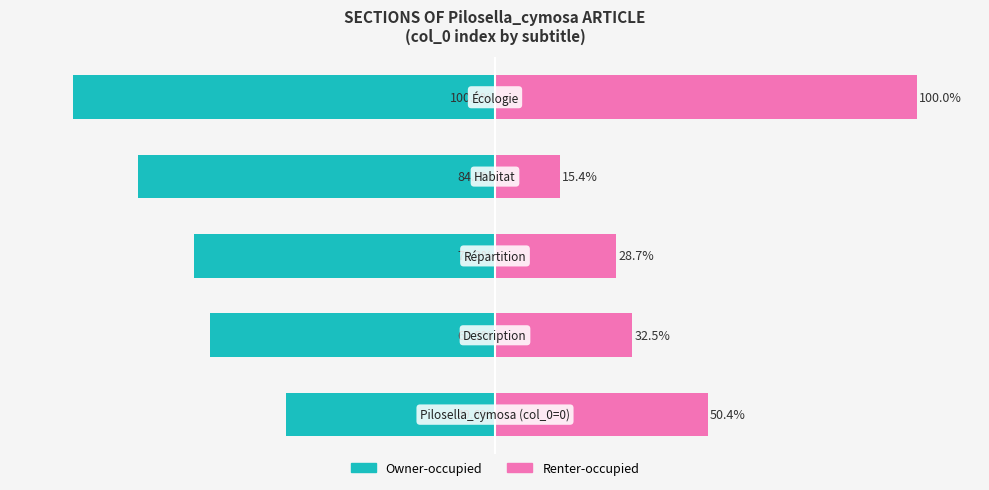

Rank the series at 1 from highest to lowest value.

Renter-occupied, Owner-occupied